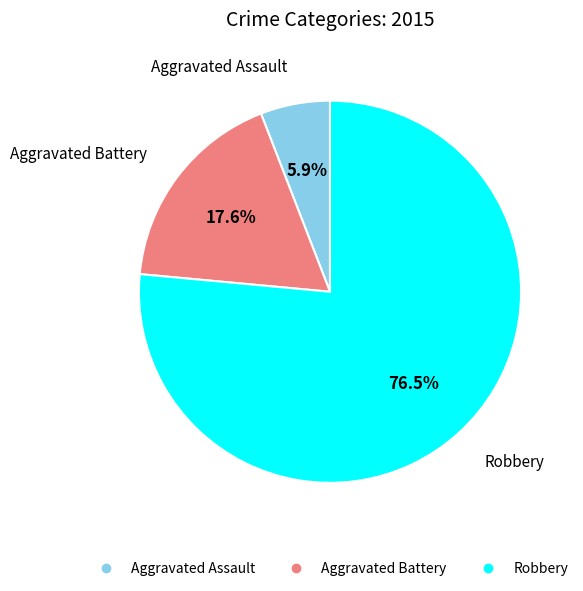

Rank the categories by value from lowest to highest.

Aggravated Assault, Aggravated Battery, Robbery